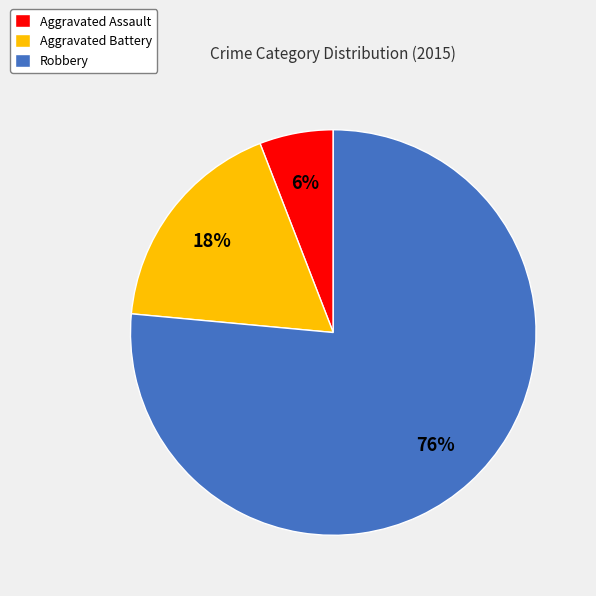

Approximately how many times larger is the value at Aggravated Battery compared to Robbery?

0.2